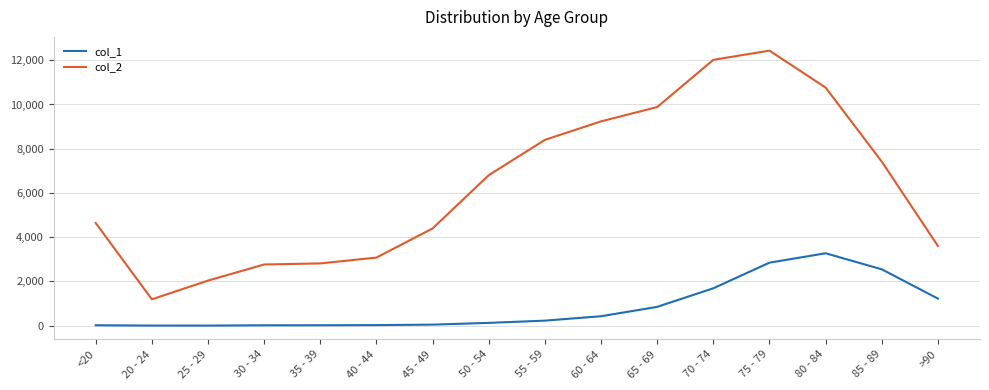

What is the difference between the maximum and second lowest values in the col_2 series?

10396